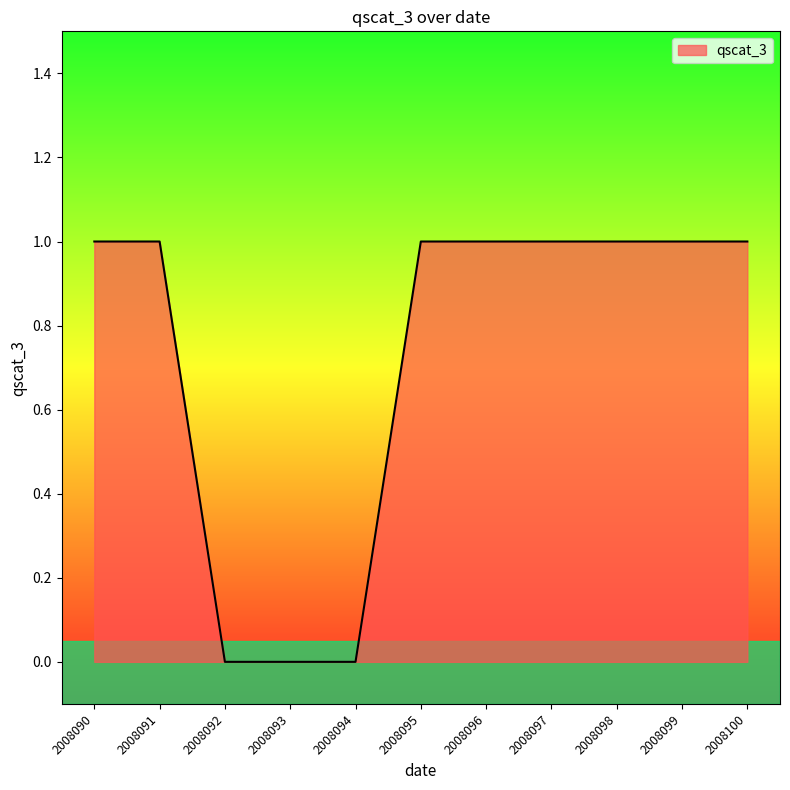

Reading left to right, what are all the values shown in this chart?

1	1	0	0	0	1	1	1	1	1	1